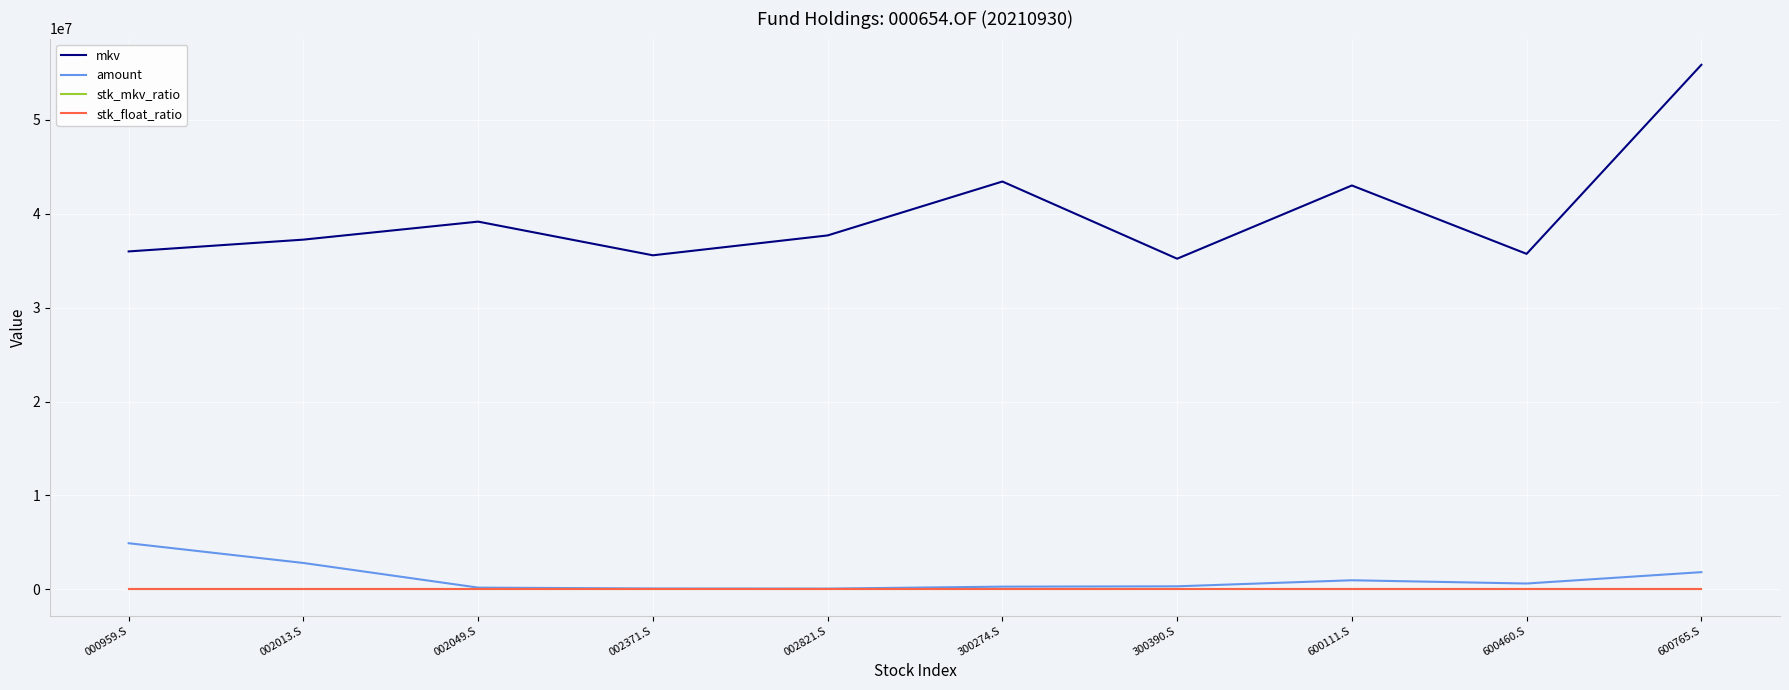

What is the difference between the second highest and second lowest values in the amount series?

2714753.0